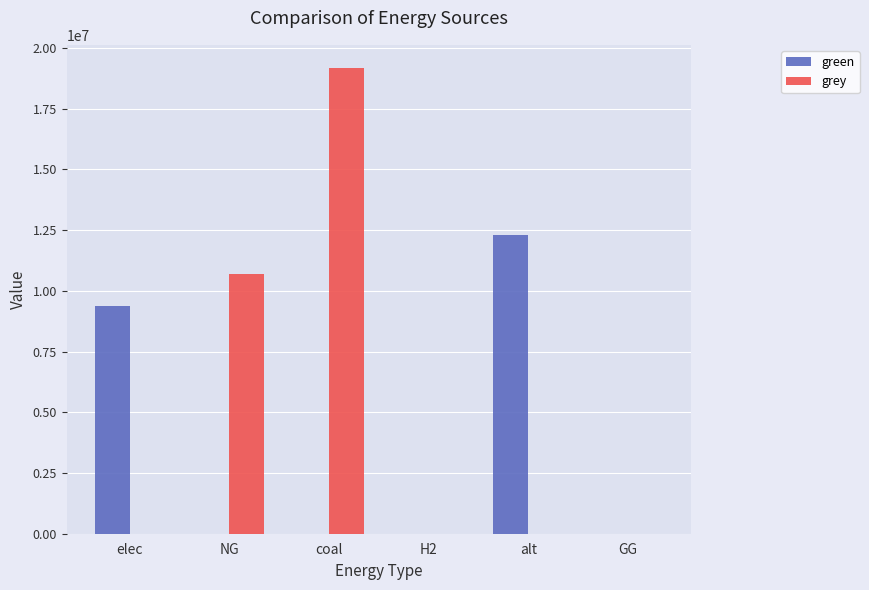

How many data points in green are above 0?

2